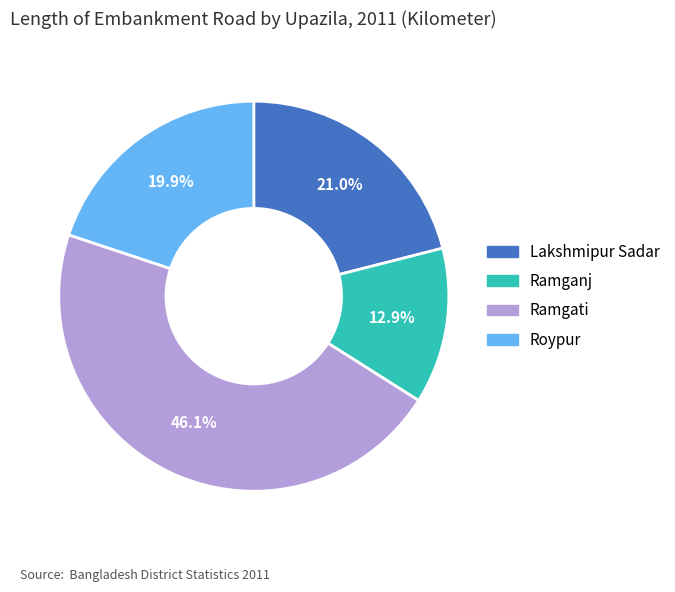

The Lakshmipur Sadar slice represents 33% of the pie. True or false?

False